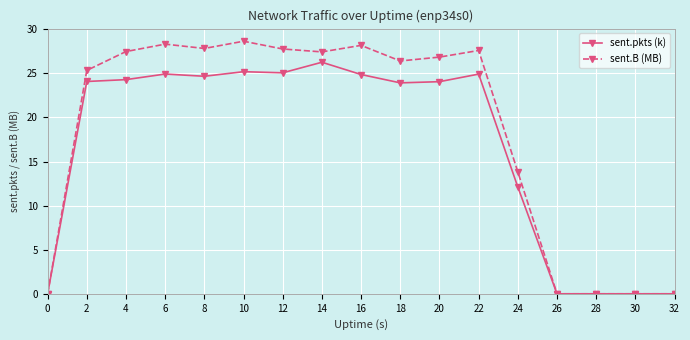

What is the total value across all series at 2?

49.4